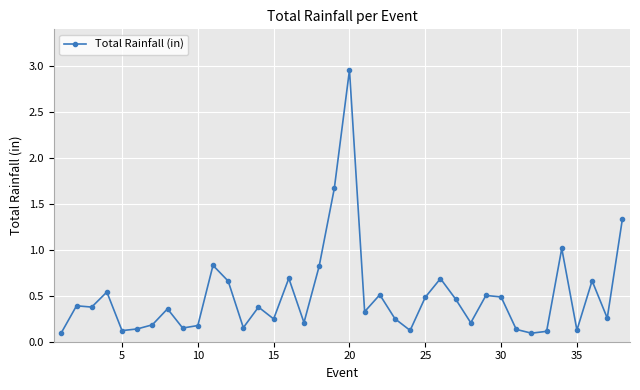

True or false: the data has more than 2 interior local peaks.

True